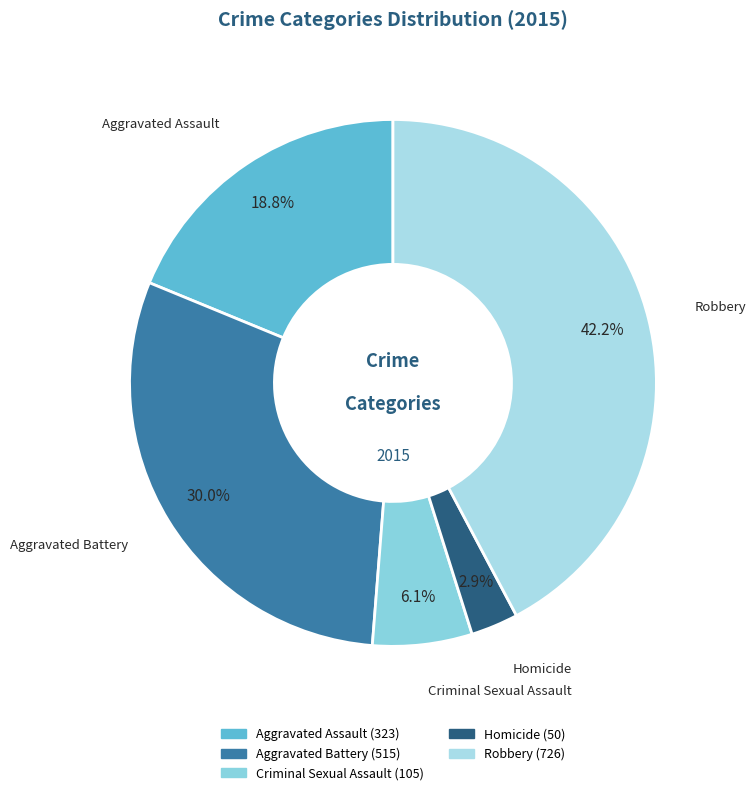

Do Robbery and Aggravated Assault together represent more than half of the pie?

Yes